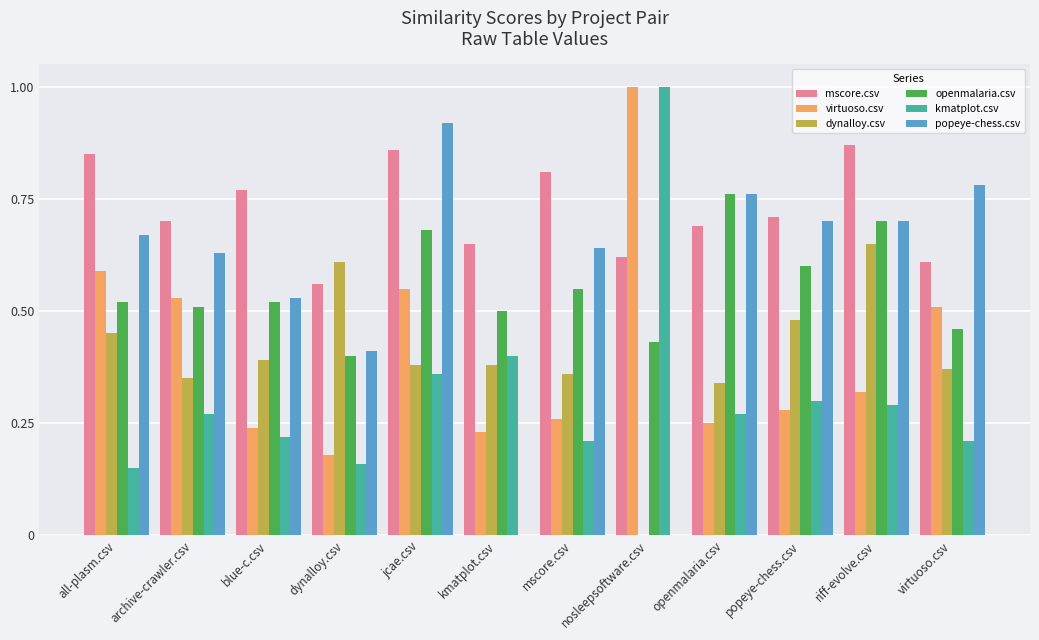

How many groups of bars are there?

12